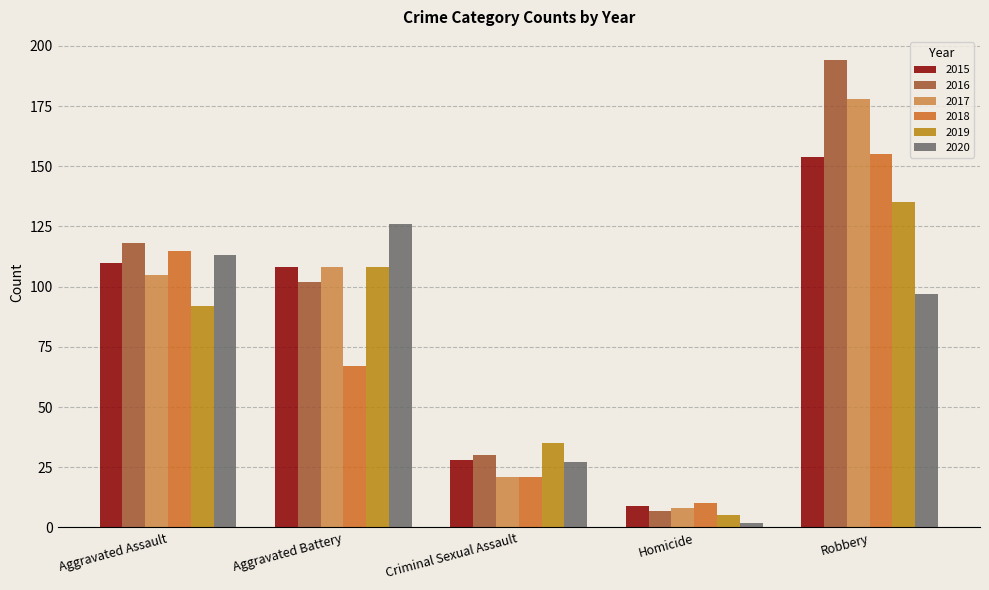

How many 2020 values are between 27 and 113?

3